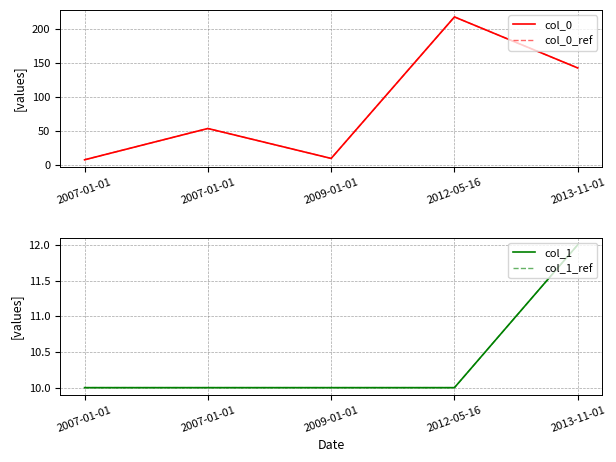

What is the value of the col_0_ref point at the 2nd from the left?

8